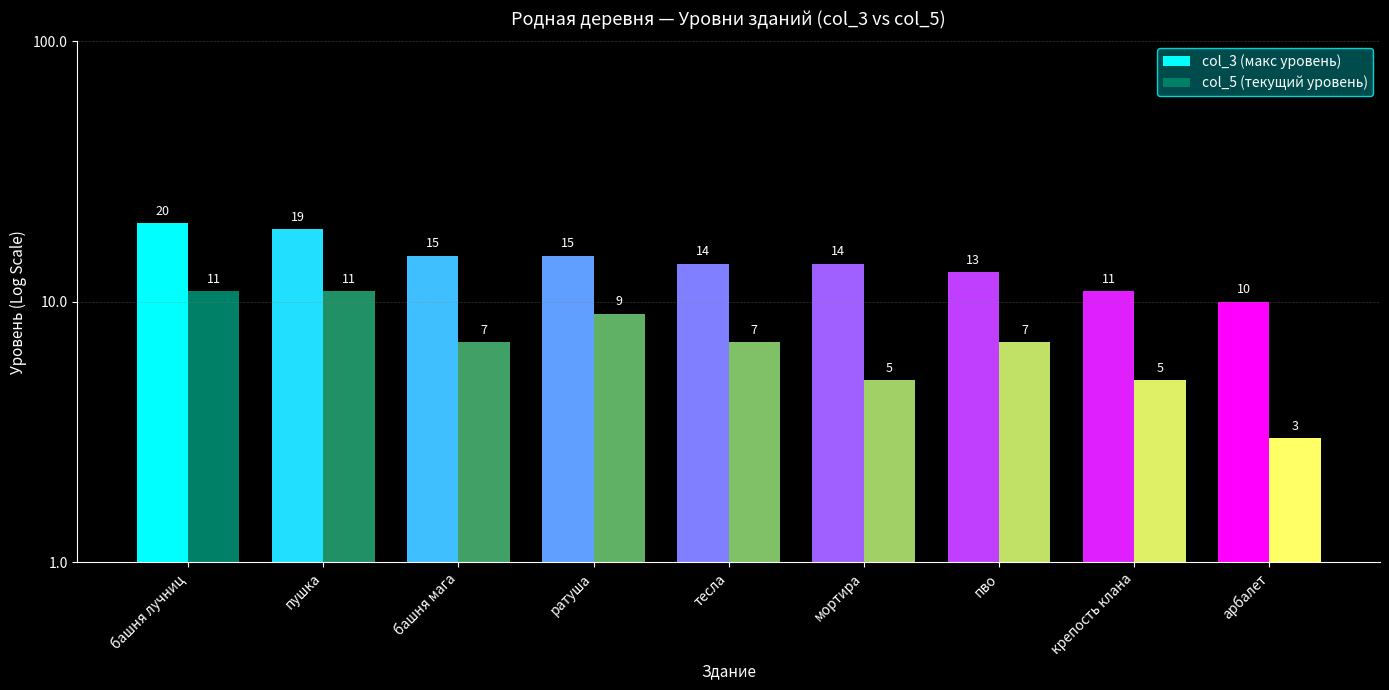

Is it true that col_3 (макс уровень) equals 4 at башня мага?

False